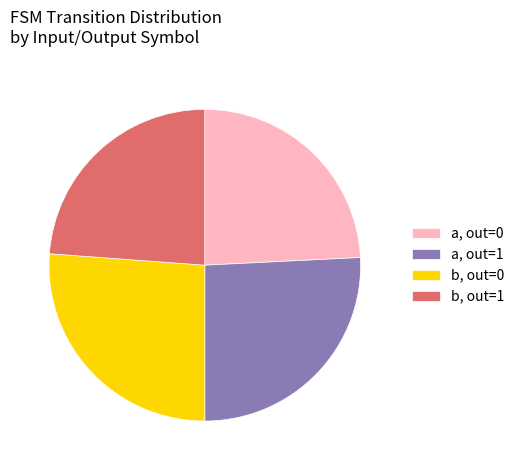

Is there any slice that represents more than half of the pie?

No